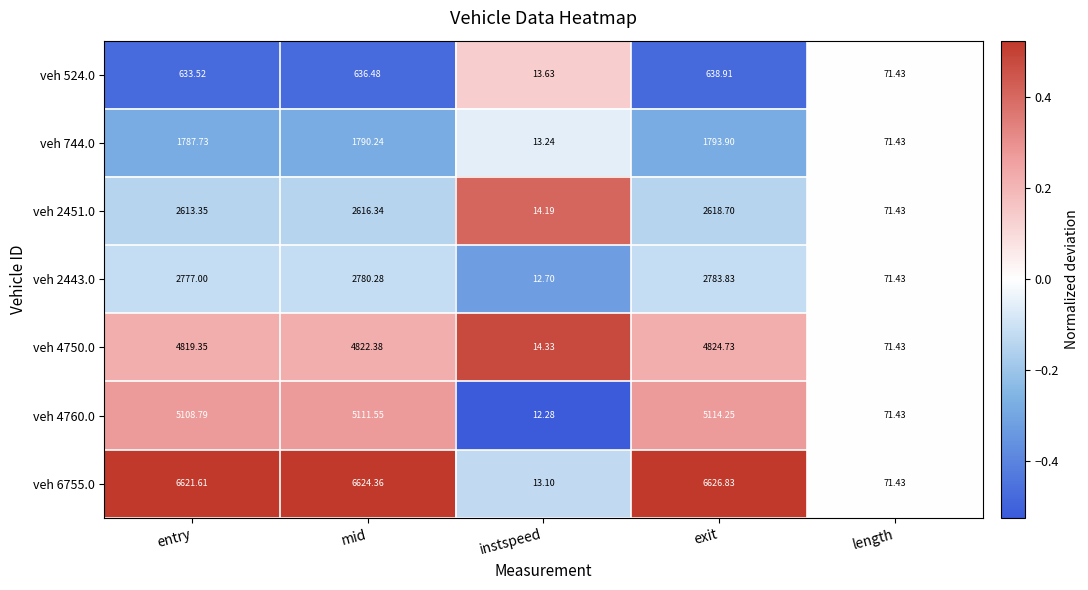

Which series changed the most between instspeed and length?

veh 4760.0